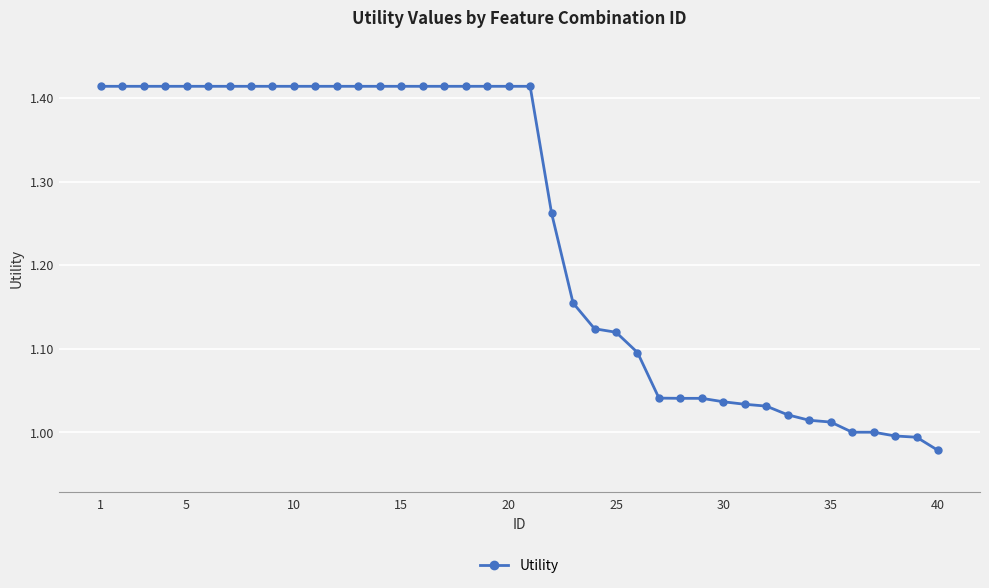

How many lines are shown in the chart?

1